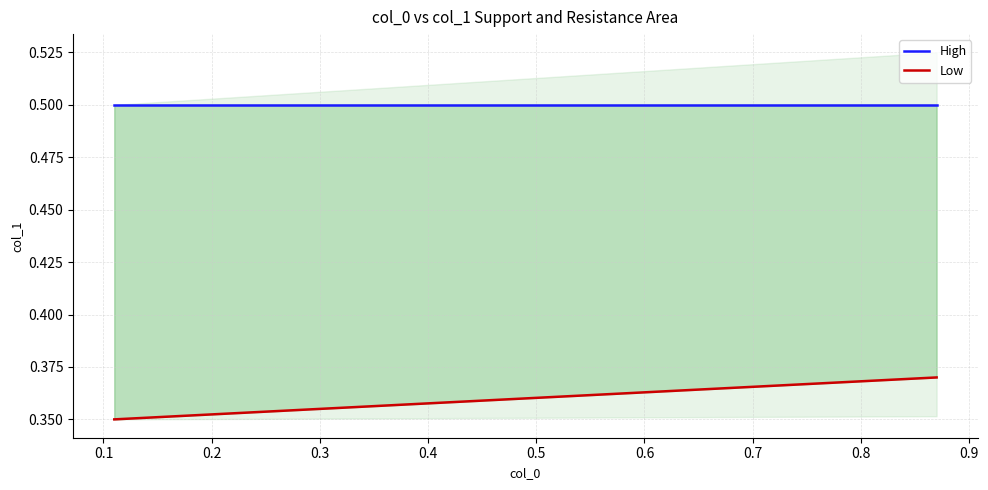

Rank the series by their average value, from lowest to highest.

Low, High